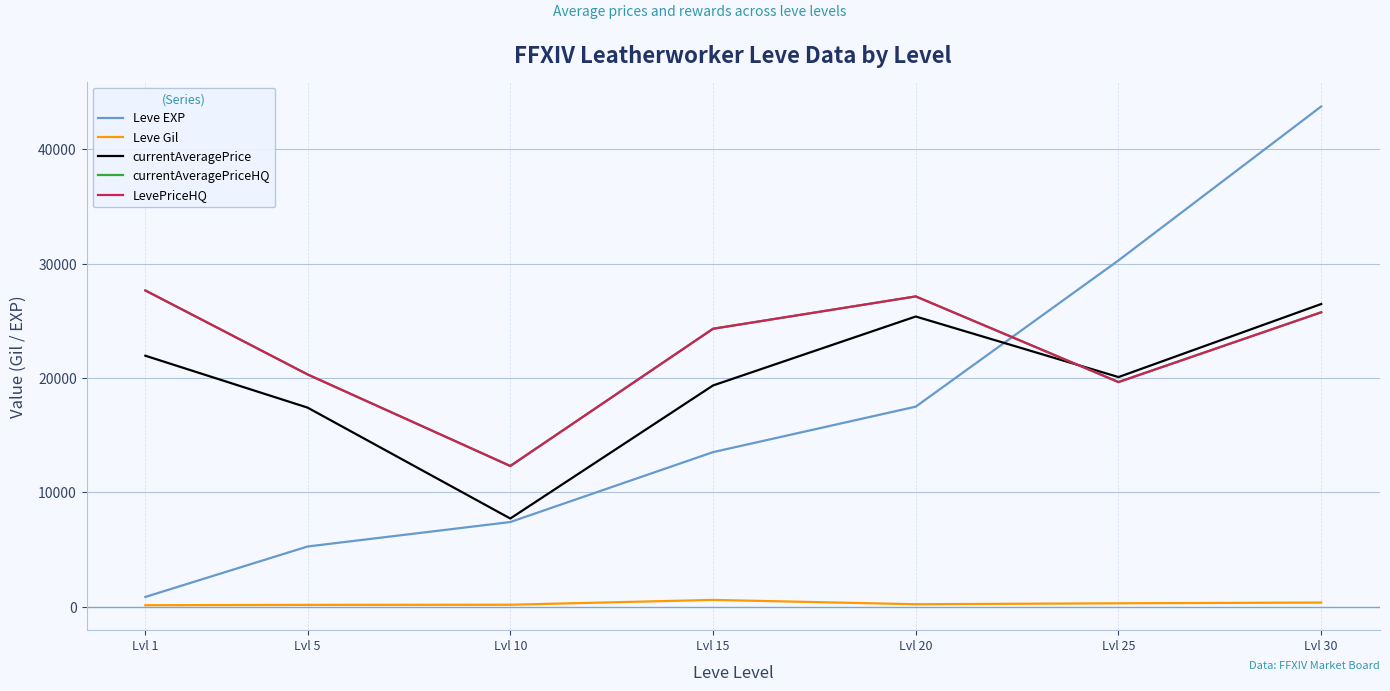

What is the sum of all LevePriceHQ values?

157035.7